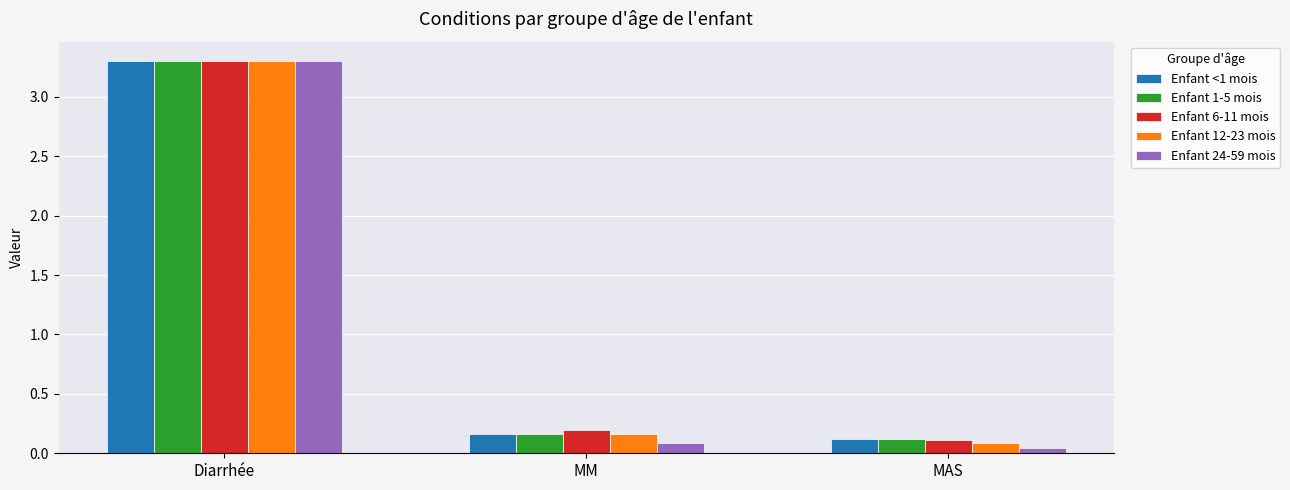

Which category has the lowest value in the Enfant 1-5 mois series?

MAS